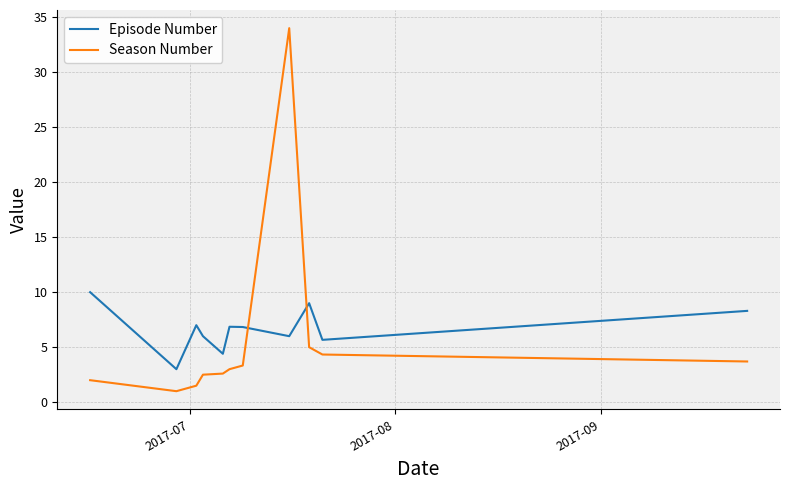

Which series has the largest range (max minus min)?

Season Number